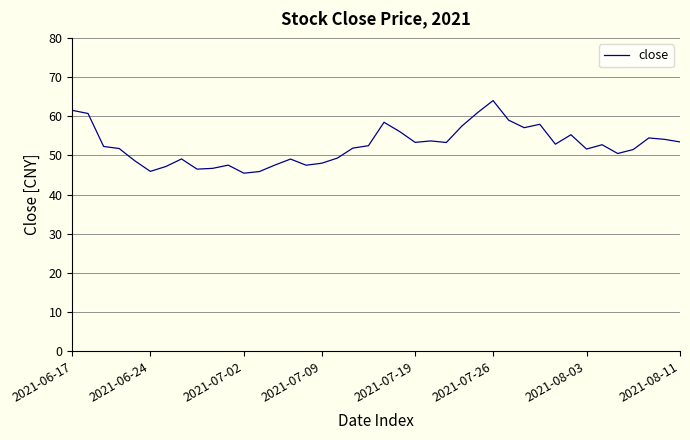

What is the smallest value displayed?

45.5